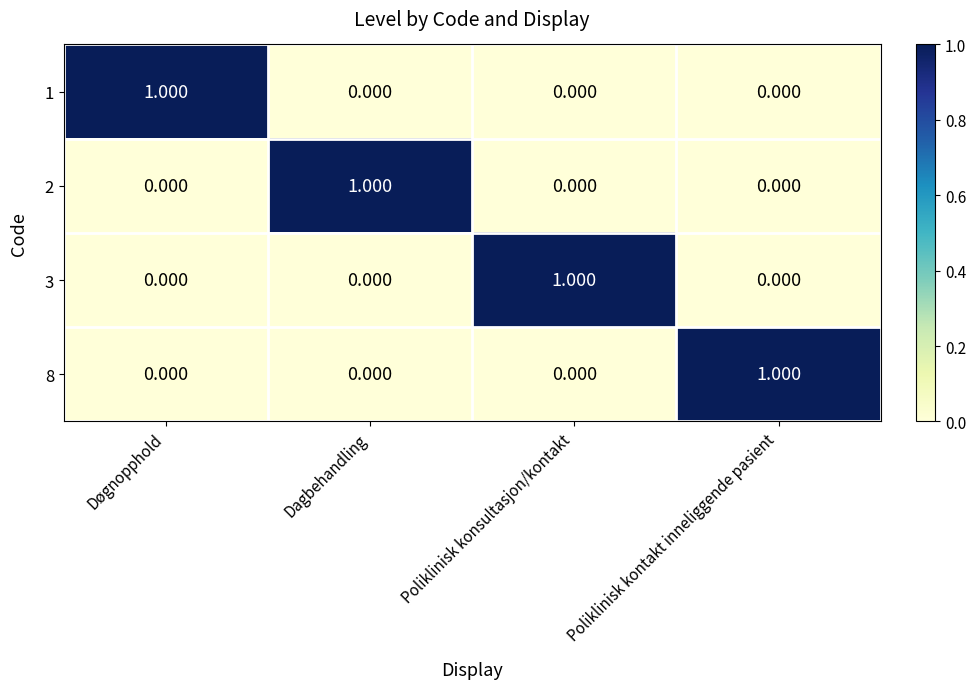

At which label does 1 reach its peak?

Døgnopphold